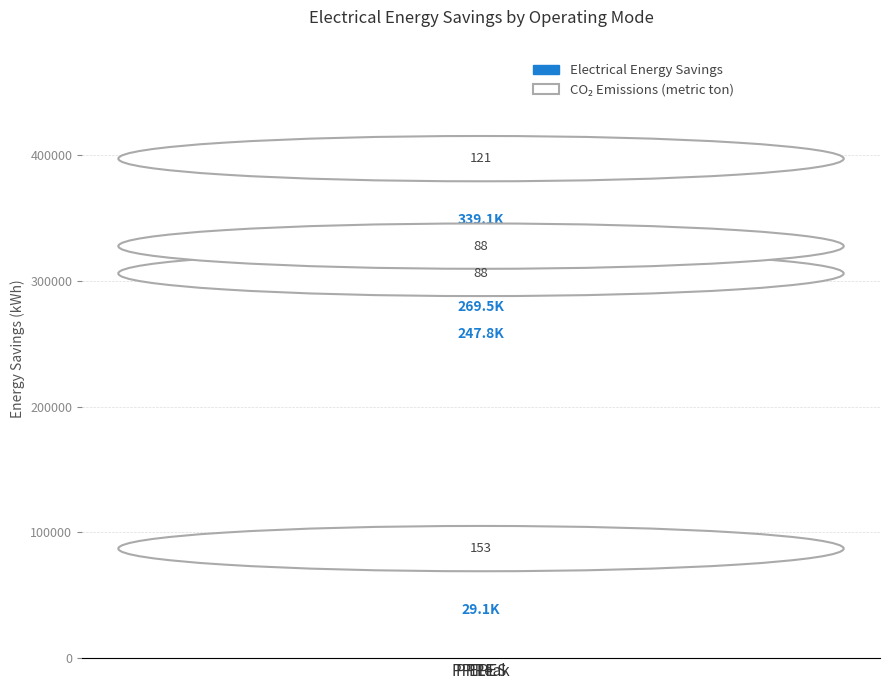

What is the change in value from TLF to PP PES?

+240440.9